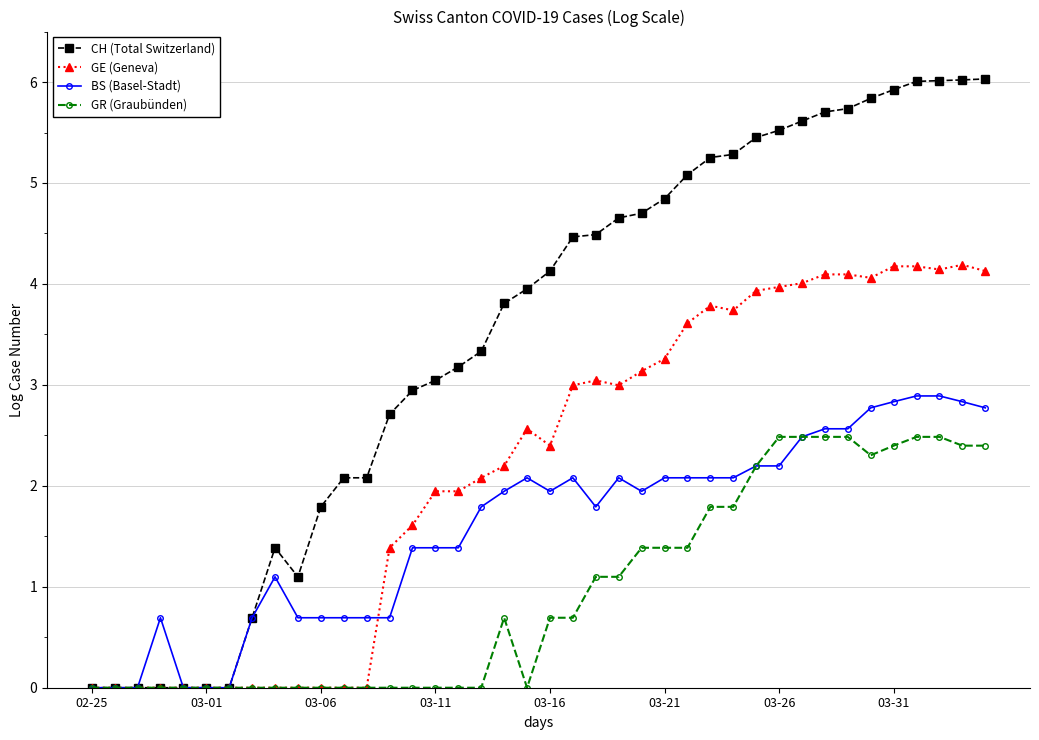

True or false: CH (Total Switzerland) has more than 0 interior local peaks.

True